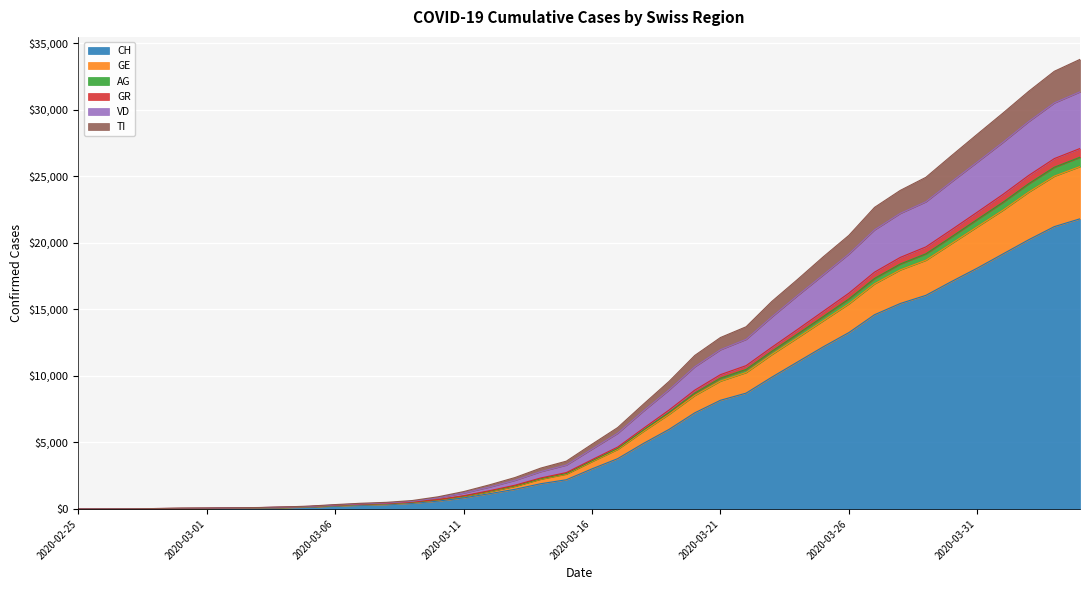

What is the maximum value for CH?

21816